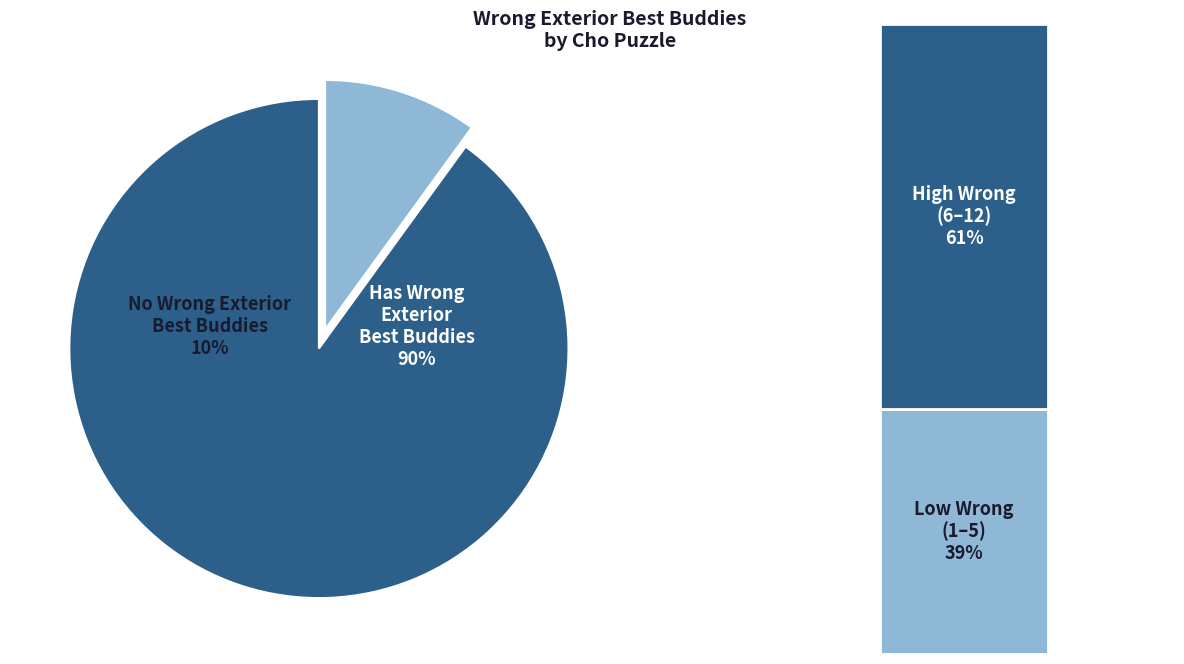

Is 0 wrong exterior the majority of the pie?

No